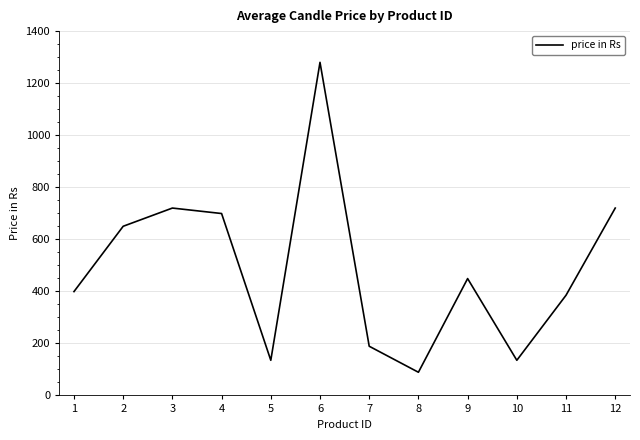

What is the greatest value displayed?

1280